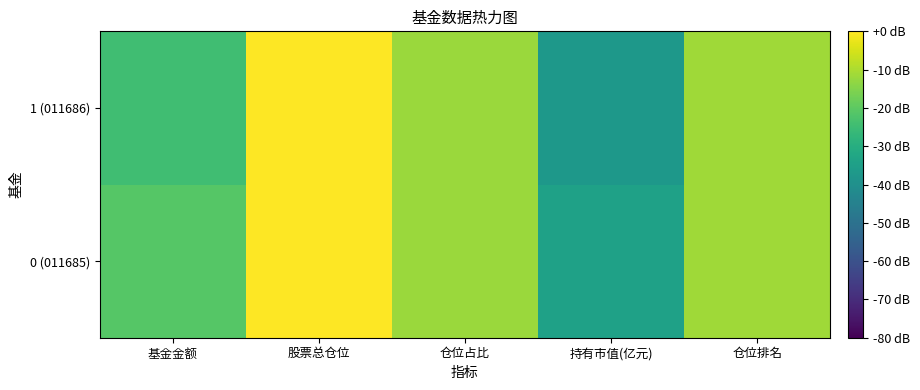

Which series has the widest spread of values?

1 (011686)